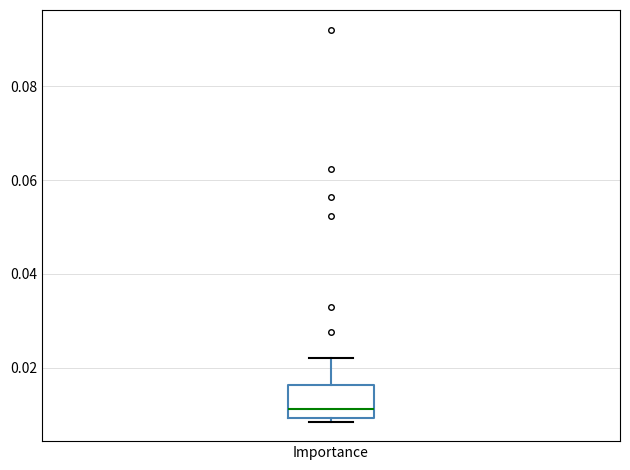

Read this box plot against the y-axis: the position of the median line, the range covered by the box, and the ends of both whiskers. The values are not printed on the chart, so give them approximately, as read against the axis.

median 0.012, box 0.010 to 0.016, whiskers 0.008 to 0.022